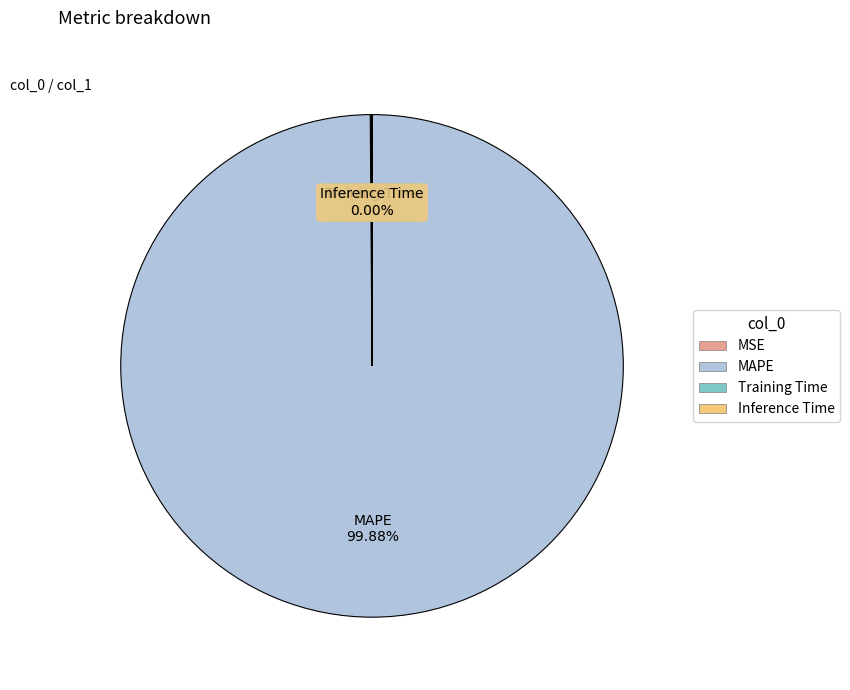

Which slice is the largest?

MAPE